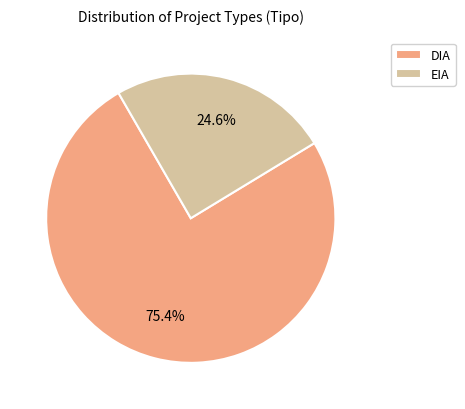

Between EIA and DIA, which is larger?

DIA